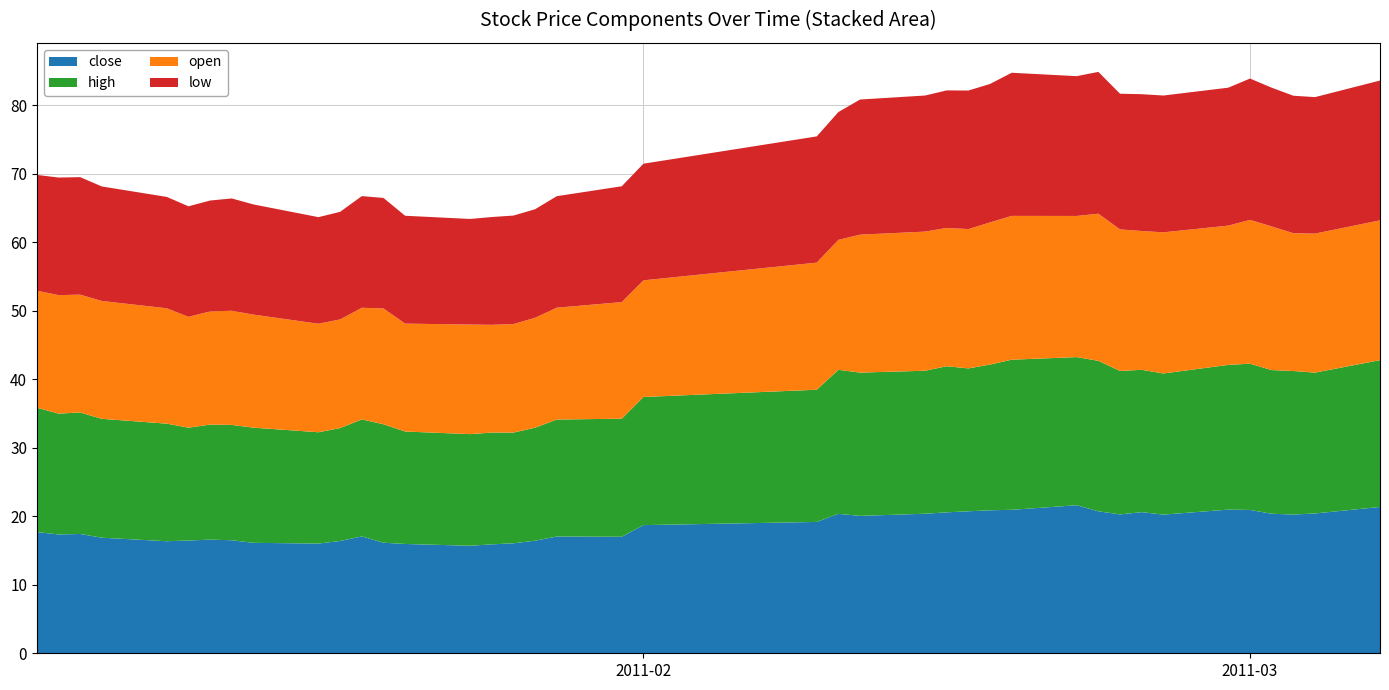

Reading right to left, transcribe all the data shown in this chart.

close: 39=21.4	38=20.4	37=20.3	36=20.4	35=20.9	34=21.0	33=20.2	32=20.6	31=20.3	30=20.7	29=21.6	28=20.9	27=20.9	26=20.7	25=20.6	24=20.4	23=20.1	22=20.4	21=19.2	20=18.7	19=17.0	18=17.1	17=16.4	16=16.1	15=15.9	14=15.7	13=16.0	12=16.1	11=17.1	10=16.4	9=16.0	8=16.1	7=16.5	6=16.6	5=16.5	4=16.4	3=16.9	2=17.4	1=17.4	0=17.7
high: 39=21.4	38=20.6	37=21.0	36=21.0	35=21.4	34=21.1	33=20.6	32=20.8	31=20.9	30=22.0	29=21.6	28=21.9	27=21.3	26=20.9	25=21.3	24=20.9	23=20.9	22=21.0	21=19.3	20=18.7	19=17.2	18=17.1	17=16.5	16=16.2	15=16.3	14=16.3	13=16.4	12=17.3	11=17.1	10=16.5	9=16.3	8=16.8	7=16.8	6=16.8	5=16.5	4=17.2	3=17.4	2=17.7	1=17.6	0=18.2
open: 39=20.4	38=20.3	37=20.1	36=21.0	35=21.0	34=20.3	33=20.6	32=20.3	31=20.7	30=21.5	29=20.6	28=21.0	27=20.8	26=20.3	25=20.2	24=20.3	23=20.1	22=19.0	21=18.6	20=17.0	19=17.0	18=16.3	17=16.0	16=15.8	15=15.7	14=16.0	13=15.8	12=16.9	11=16.3	10=15.9	9=15.8	8=16.5	7=16.7	6=16.5	5=16.2	4=16.8	3=17.2	2=17.2	1=17.3	0=17.1
low: 39=20.4	38=19.9	37=20.1	36=20.3	35=20.6	34=20.1	33=20.0	32=20.0	31=19.8	30=20.7	29=20.4	28=20.9	27=20.2	26=20.2	25=20.1	24=19.9	23=19.7	22=18.7	21=18.4	20=17.0	19=16.9	18=16.3	17=15.8	16=15.8	15=15.7	14=15.4	13=15.7	12=16.1	11=16.3	10=15.7	9=15.6	8=16.1	7=16.4	6=16.2	5=16.1	4=16.3	3=16.7	2=17.2	1=17.2	0=16.9